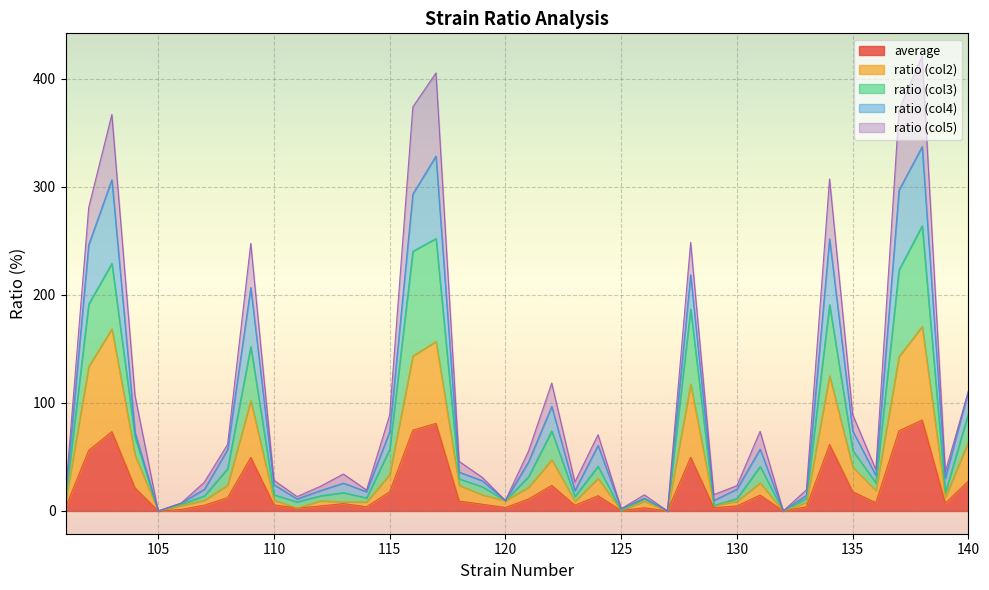

True or false: ratio_2 has a value of 191.0 at 134.

True